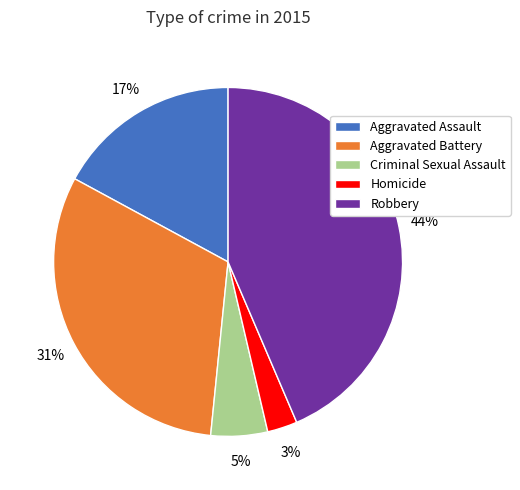

What percentage is the Aggravated Battery slice, to the nearest percent?

31%